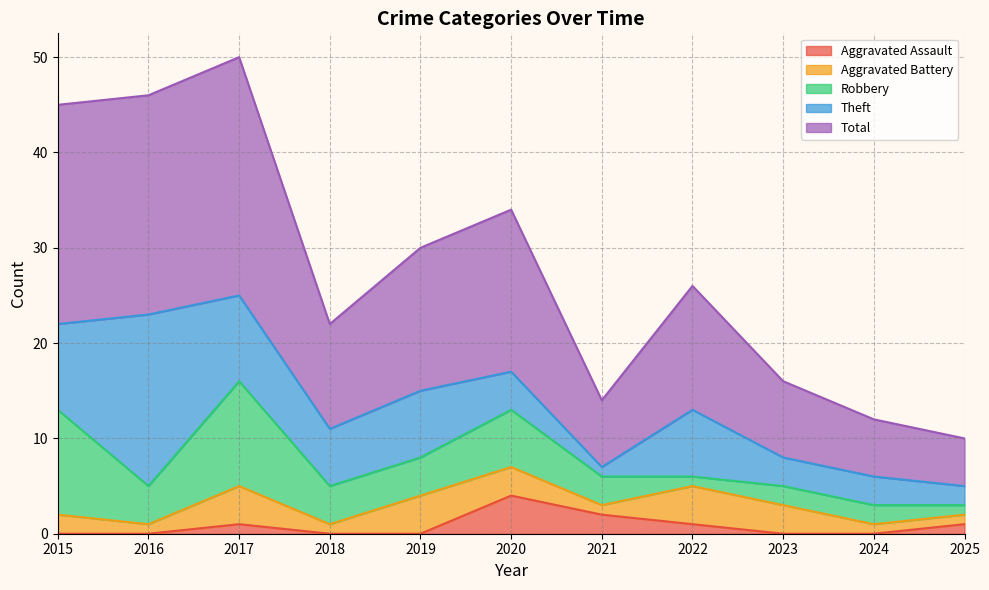

Read the Total value at 2016, to the nearest 10.

20